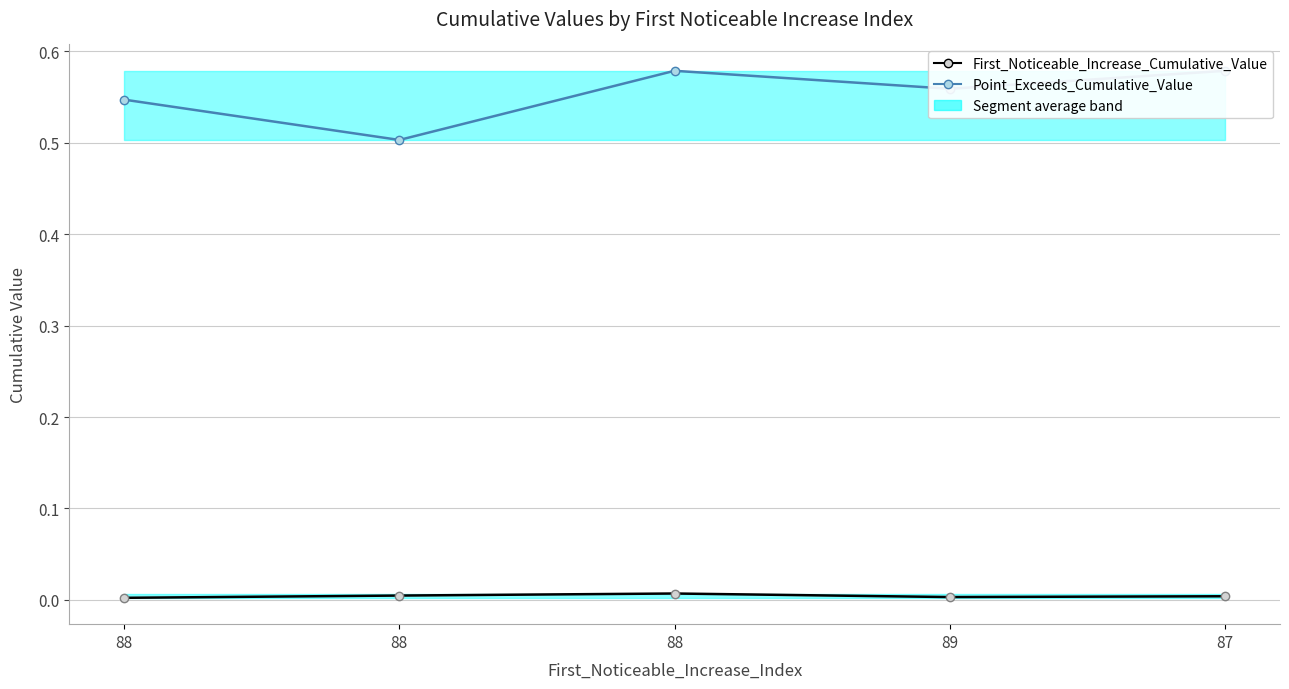

Is the value of First_Noticeable_Increase_Cumulative_Value at 88 greater than the value of Point_Exceeds_Cumulative_Value at 87?

No